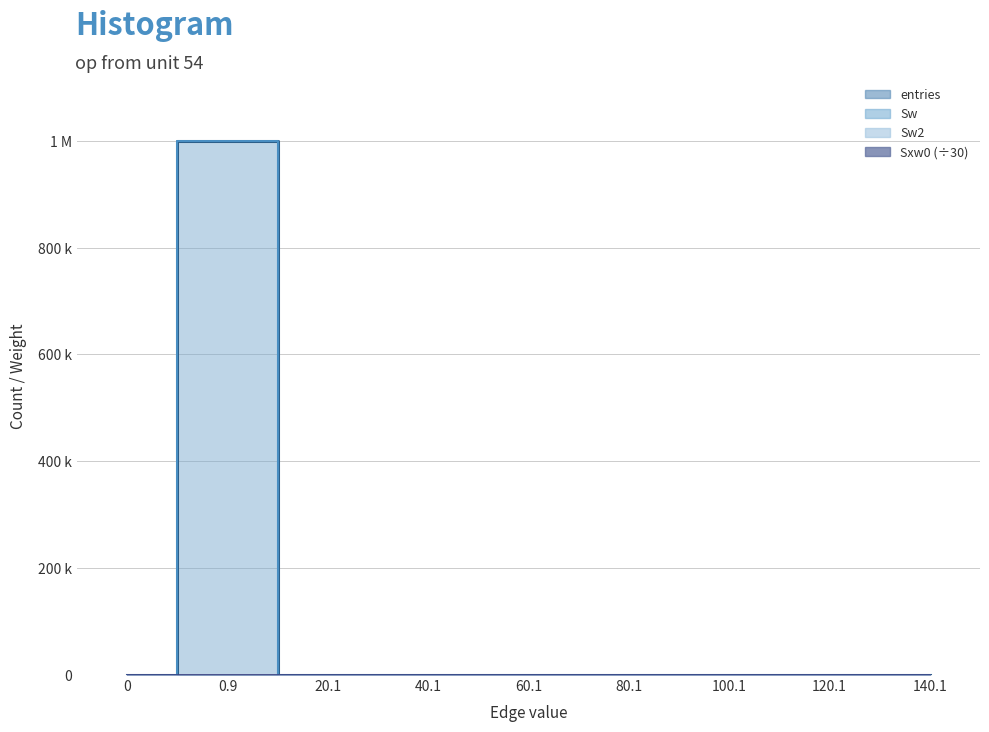

Reading left to right, what are all the values shown in this chart?

entries: 0=0.0	0.9=999270.0	20.1=676.0	40.1=44.0	60.1=5.0	80.1=3.0	100.1=1.0	120.1=1.0	140.1=0.0
Sw: 0=0.0	0.9=999270.0	20.1=676.0	40.1=44.0	60.1=5.0	80.1=3.0	100.1=1.0	120.1=1.0	140.1=0.0
Sxw0: 0=0.0	0.9=0.0	20.1=108.4	40.1=41.7	60.1=7.6	80.1=6.9	100.1=2.9	120.1=3.7	140.1=0.0